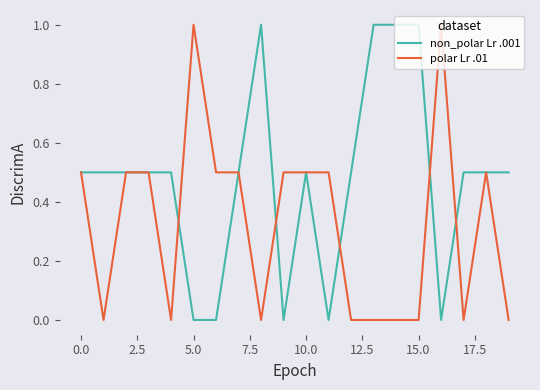

Count the polar Lr .01 values in the range 0 to 1.

20